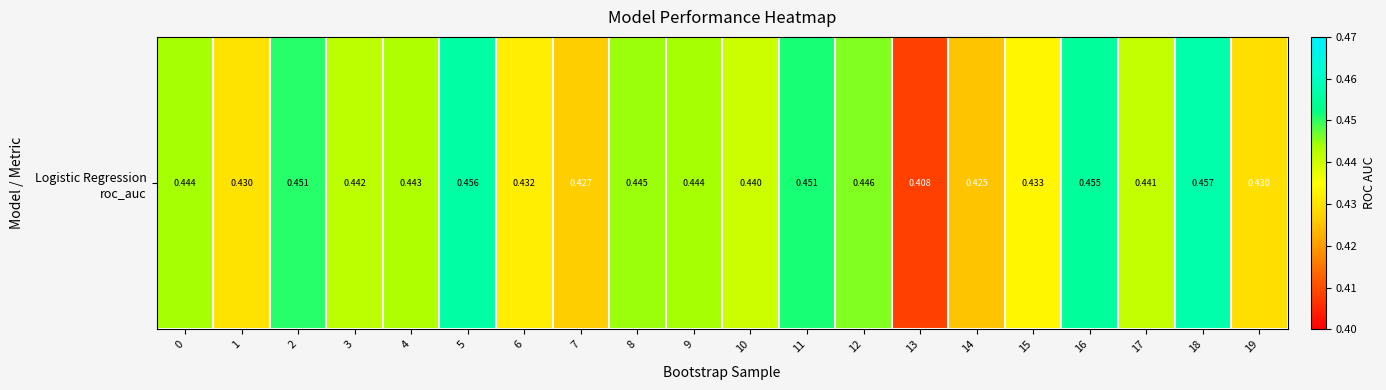

Reading right to left, list all the values displayed in this chart.

0.4	0.5	0.4	0.5	0.4	0.4	0.4	0.4	0.5	0.4	0.4	0.4	0.4	0.4	0.5	0.4	0.4	0.5	0.4	0.4